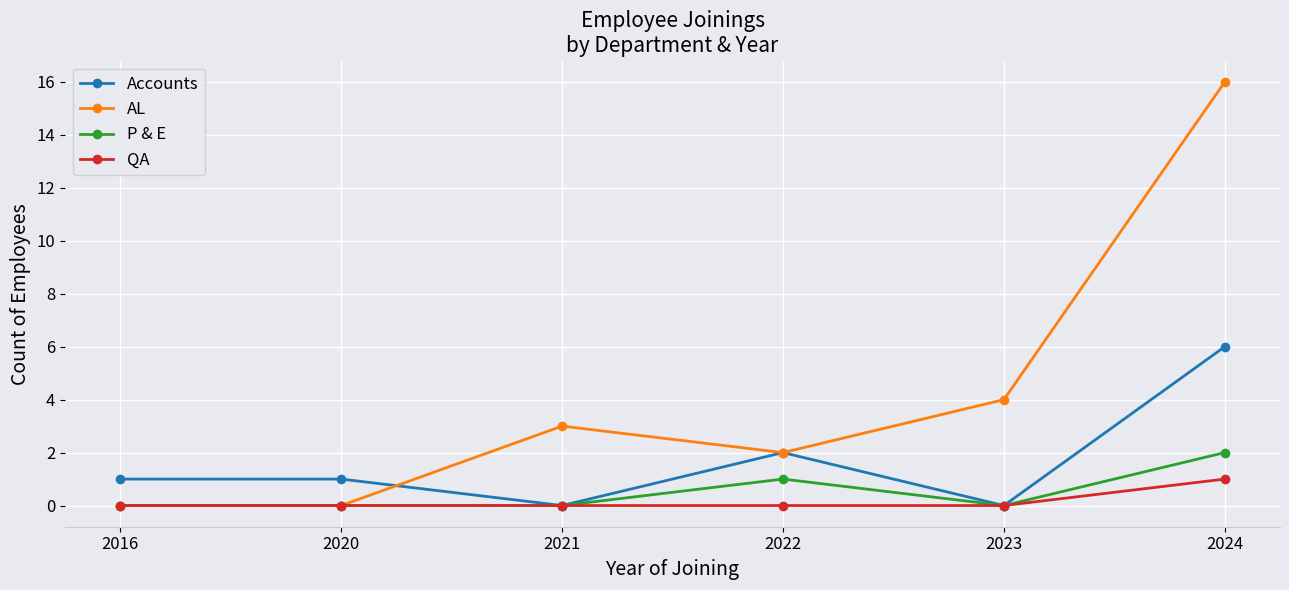

Is the value of QA at 2023 greater than the value of P & E at 2024?

No